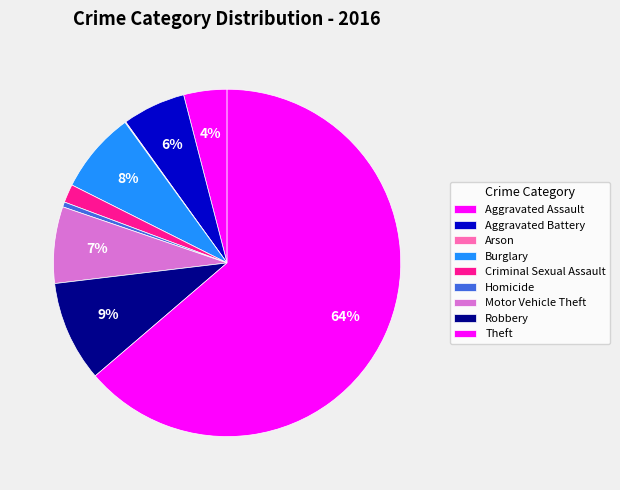

To the nearest percent, what is the difference between the Criminal Sexual Assault and Homicide slice percentages?

1%